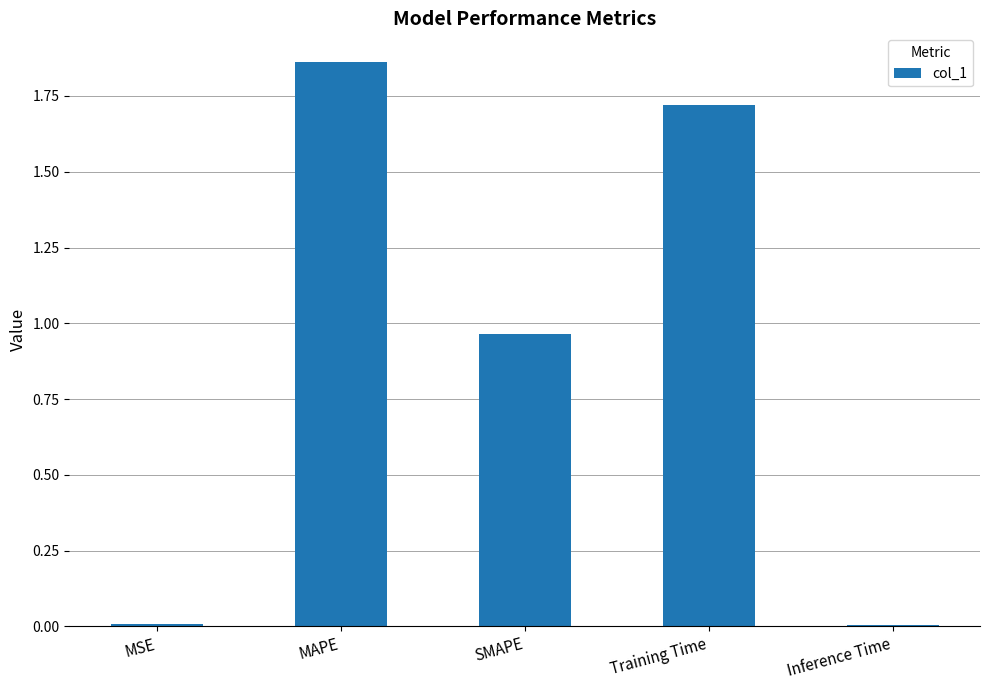

At which category does the chart reach its peak across all series?

MAPE